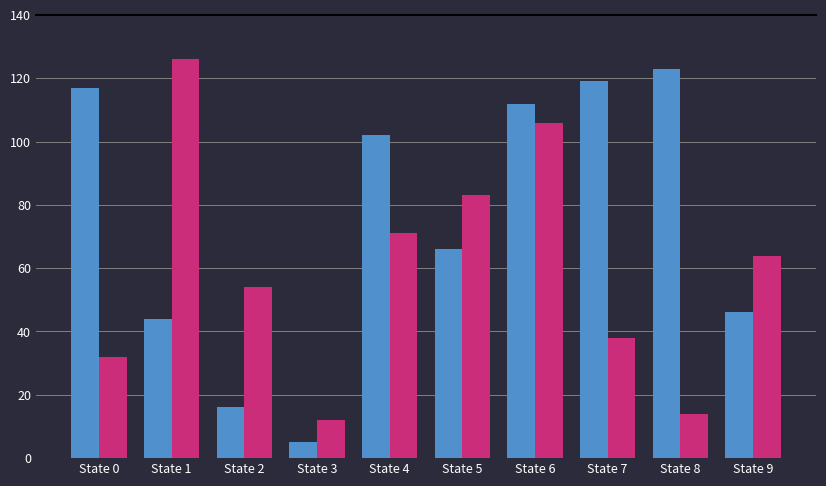

What is the minimum value shown in the chart?

5